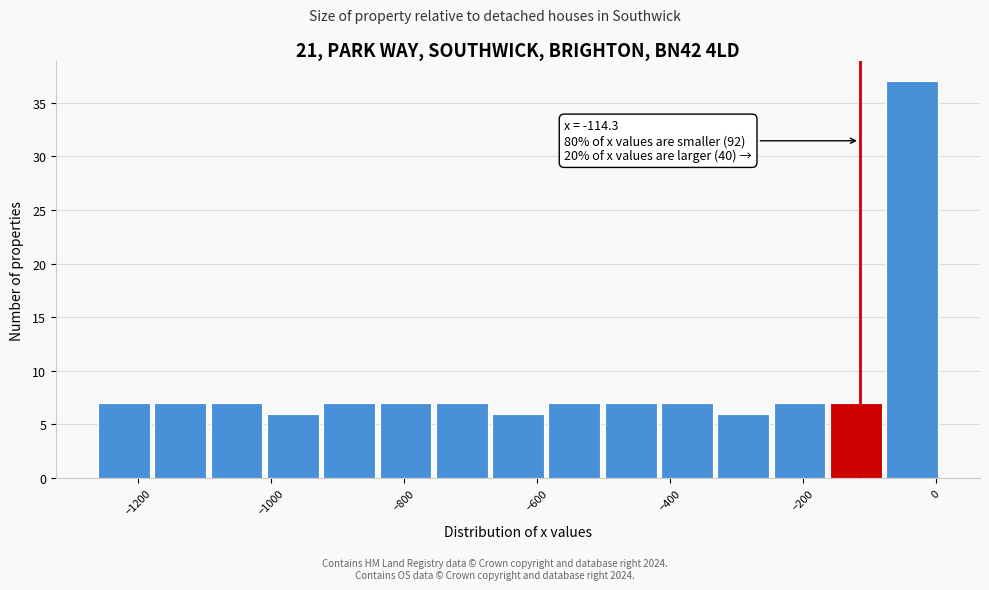

Over which range of the x-axis is the bar tallest?

-80 to 20